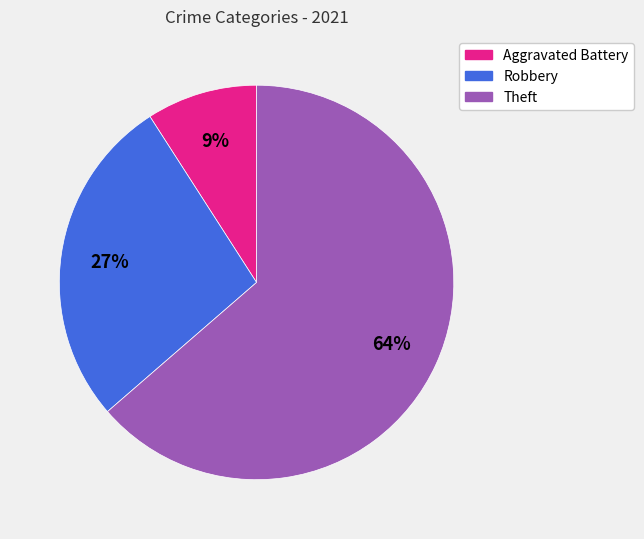

Is there any slice that represents more than half of the pie?

Yes